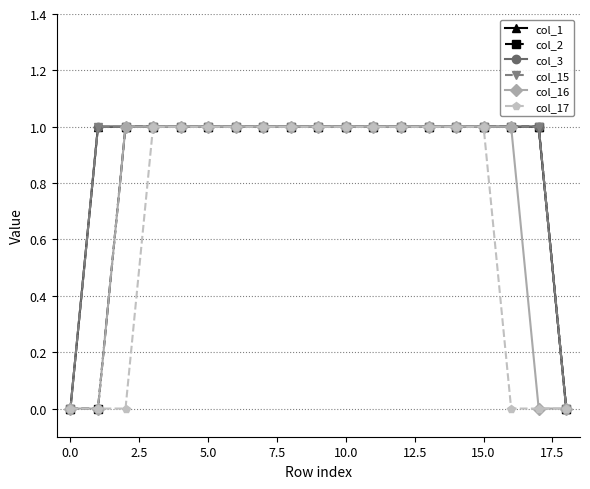

True or false: col_15 has more than 0 interior local peaks.

False